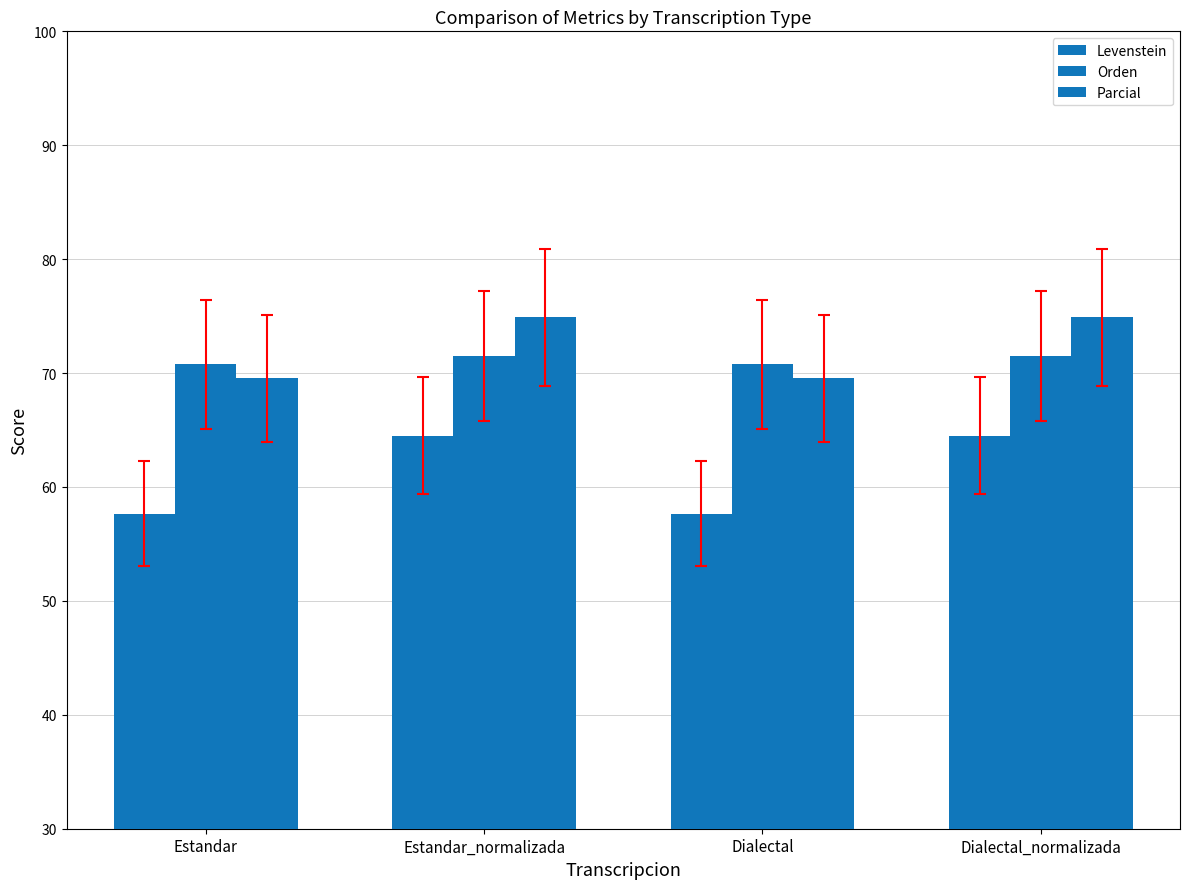

How many bars are there in each group?

3